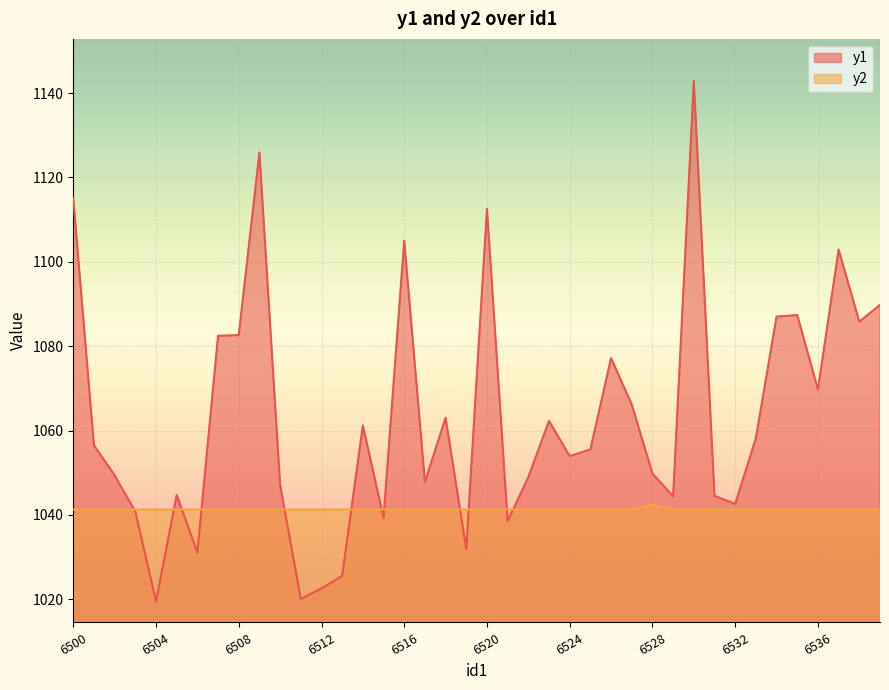

How many lines are shown in the chart?

2